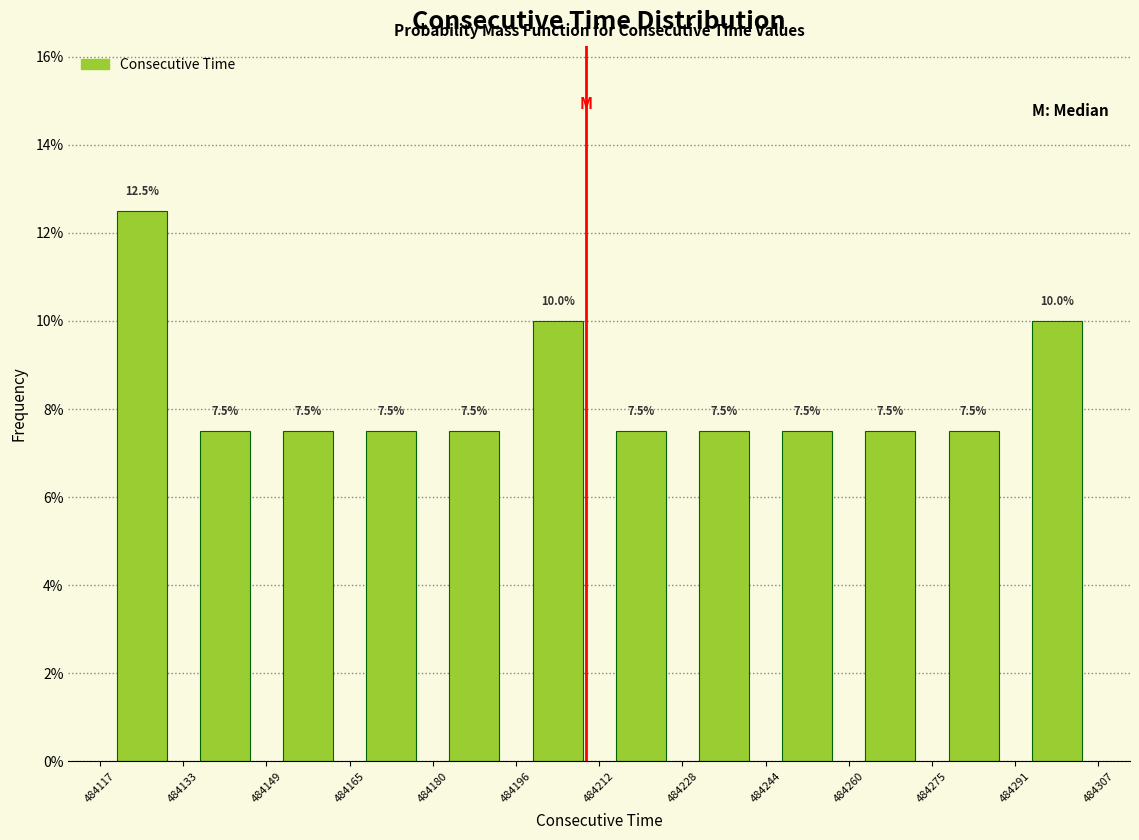

Reading left to right, list every bar in this chart as the range it spans on the x-axis followed by its height.

484117 to 484133: 12.5
484133 to 484149: 7.5
484149 to 484165: 7.5
484165 to 484180: 7.5
484180 to 484196: 7.5
484196 to 484212: 10.0
484212 to 484228: 7.5
484228 to 484244: 7.5
484244 to 484260: 7.5
484260 to 484275: 7.5
484275 to 484291: 7.5
484291 to 484307: 10.0